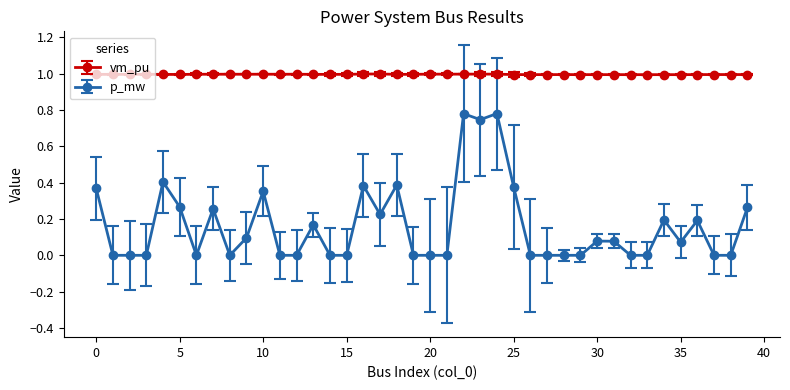

True or false: vm_pu and p_mw intersect in this chart.

False